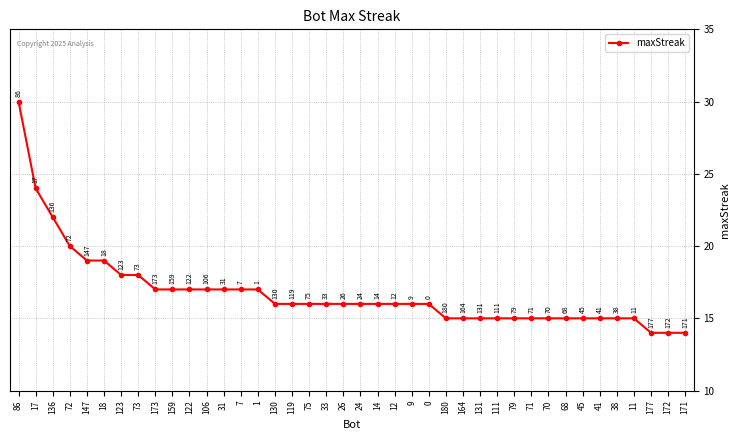

Reading left to right, what are all the values shown in this chart?

30	24	22	20	19	19	18	18	17	17	17	17	17	17	17	16	16	16	16	16	16	16	16	16	16	15	15	15	15	15	15	15	15	15	15	15	15	14	14	14